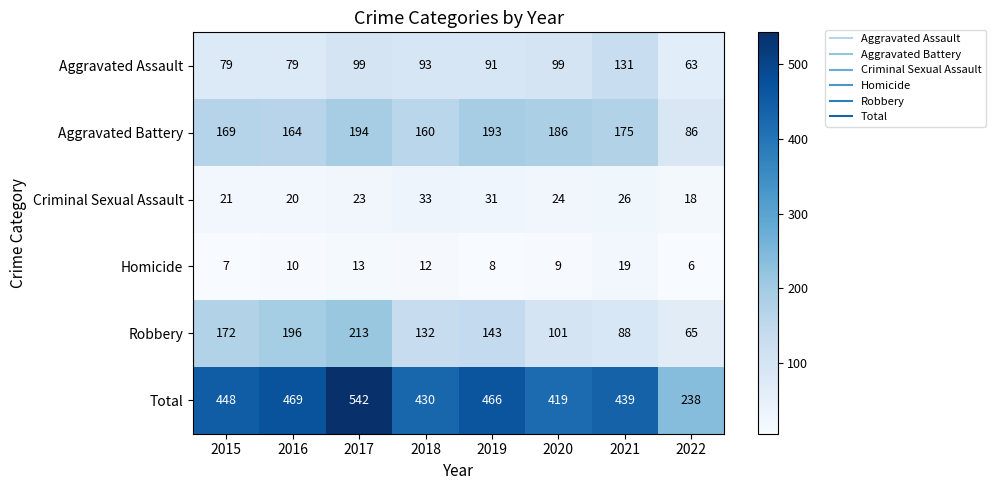

What is the total value across all series at 2019?

932